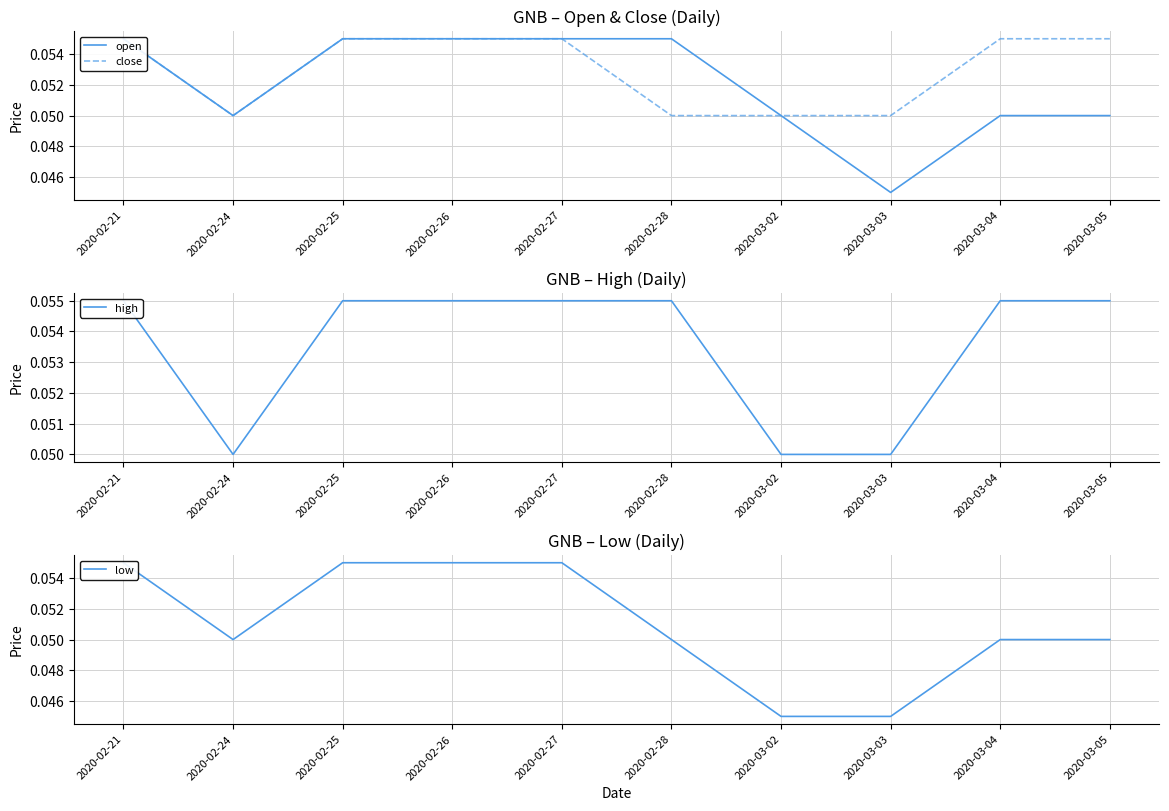

Does the chart display data point markers on the line(s)?

No